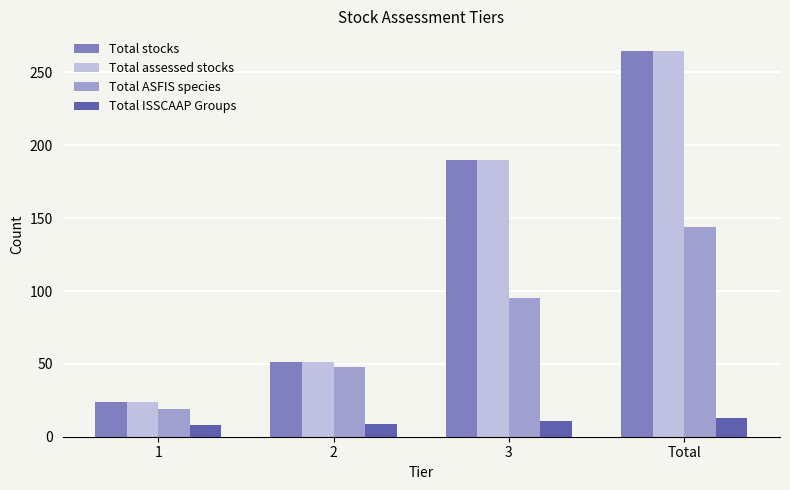

Count the number of categories in the chart.

4